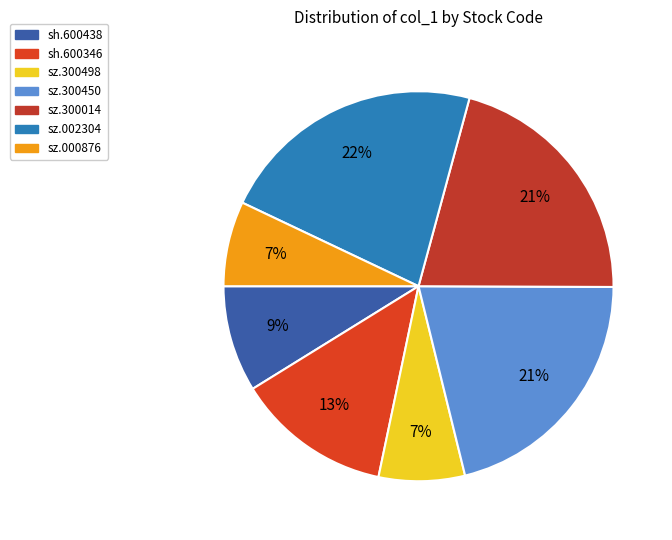

Does sz.300498 account for over 50% of the chart?

No